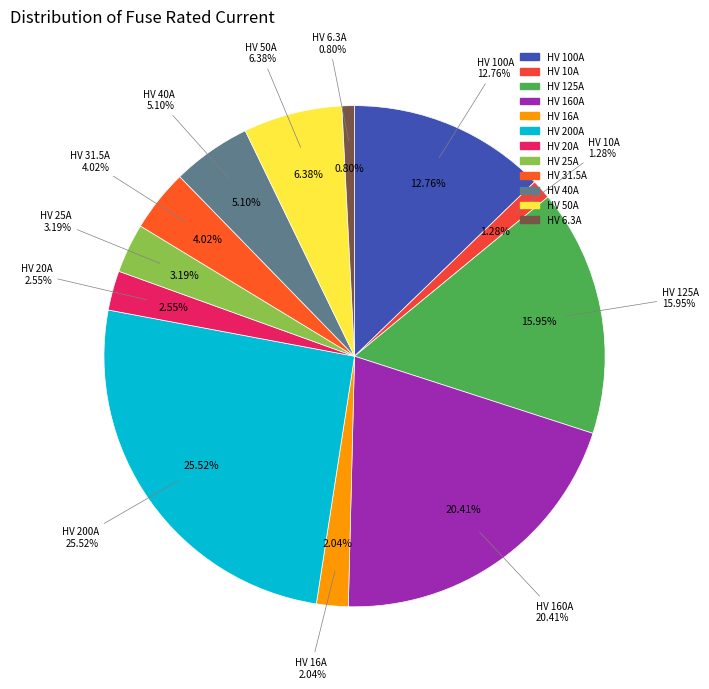

Does HV 200A represent more than half of the total?

No